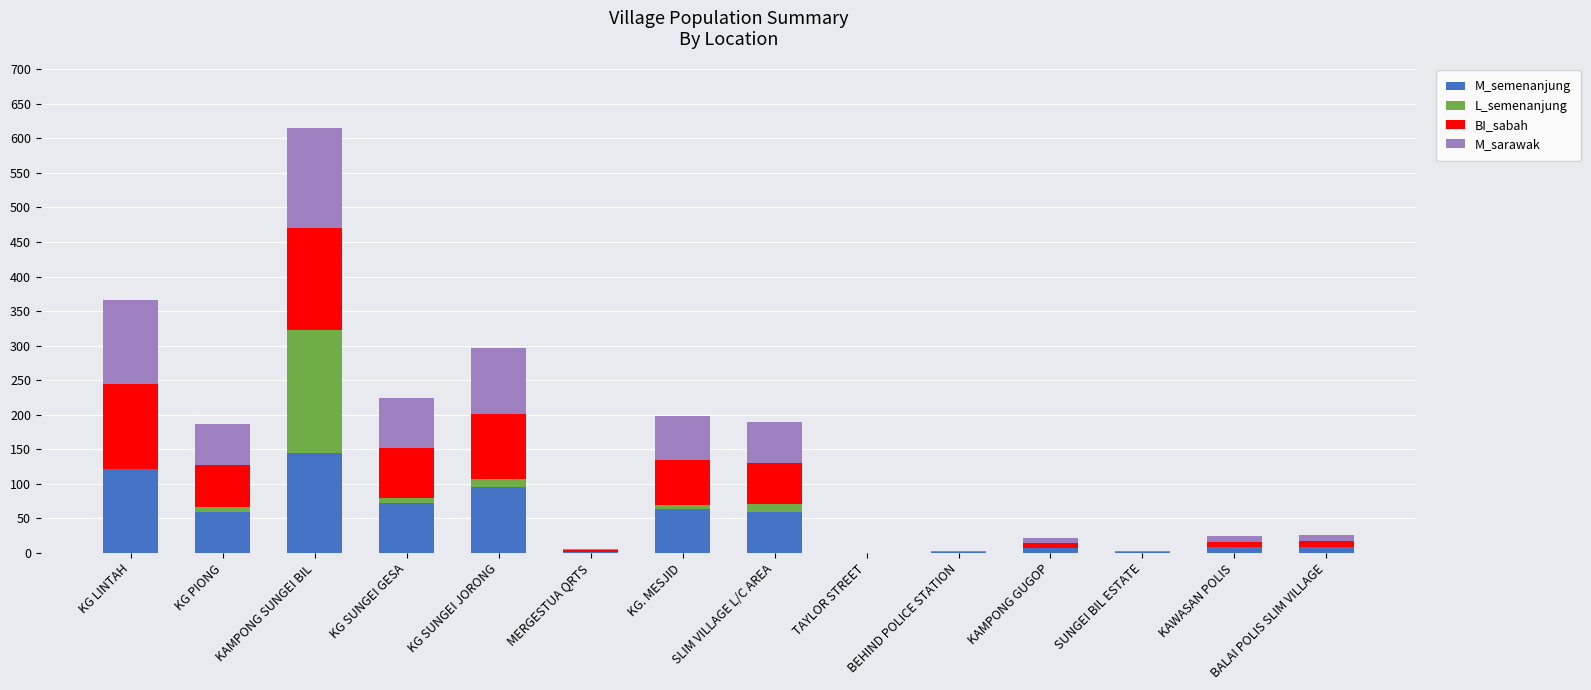

True or false: M_semenanjung has a value of 7 at KAMPONG GUGOP.

True